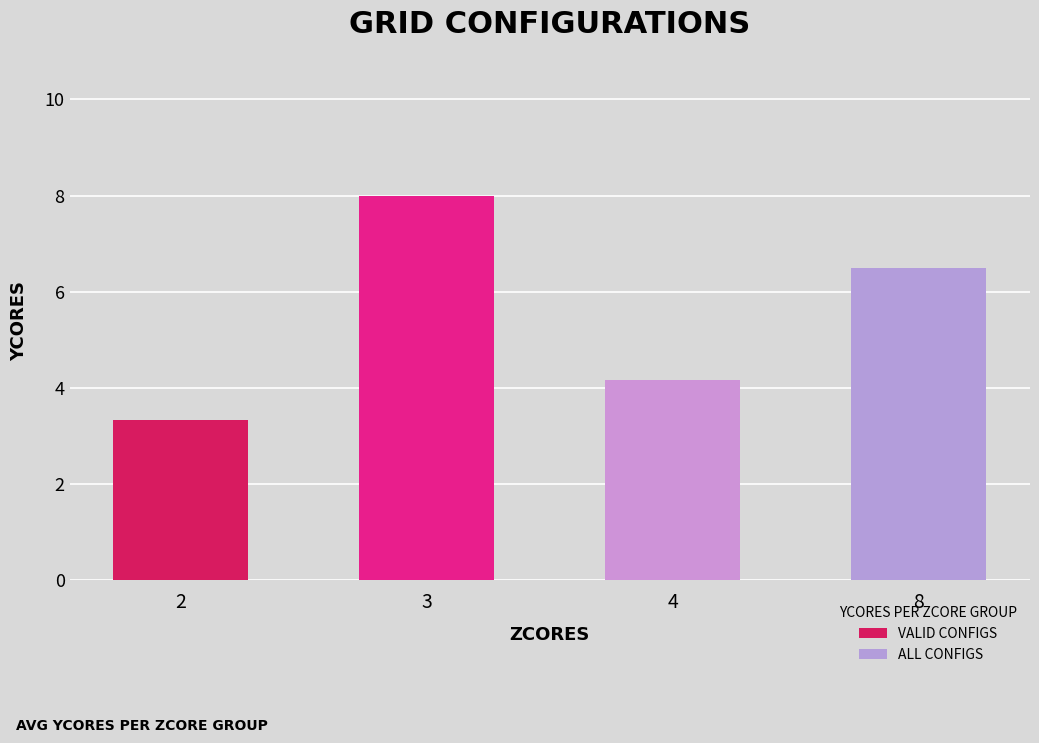

What is the change in value from 4 to 8?

+2.3